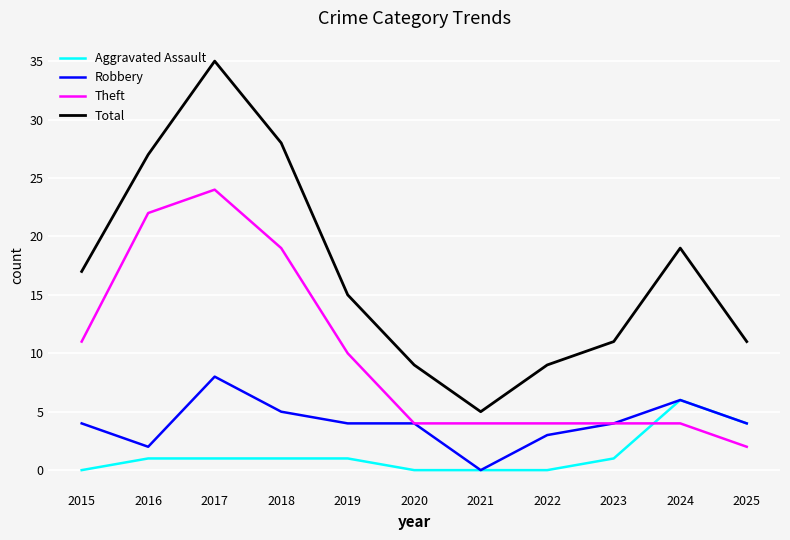

True or false: Total and Theft cross at least once.

False